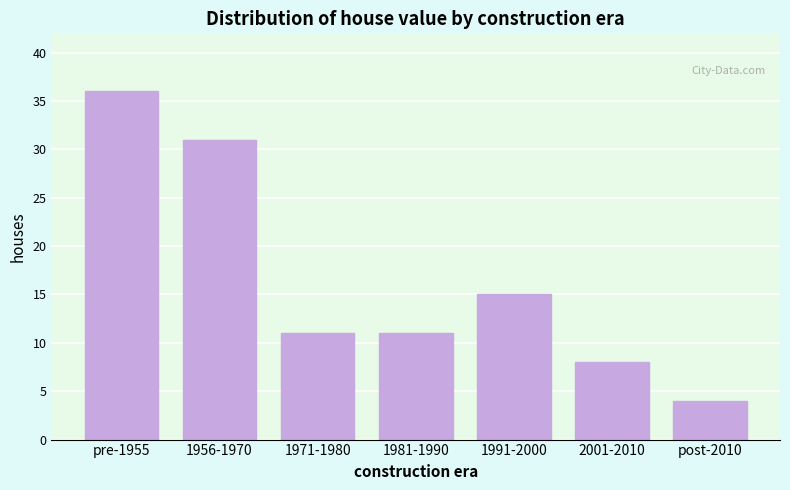

Reading left to right, extract all data points from this chart.

pre-1955=36	1956-1970=31	1971-1980=11	1981-1990=11	1991-2000=15	2001-2010=8	post-2010=4